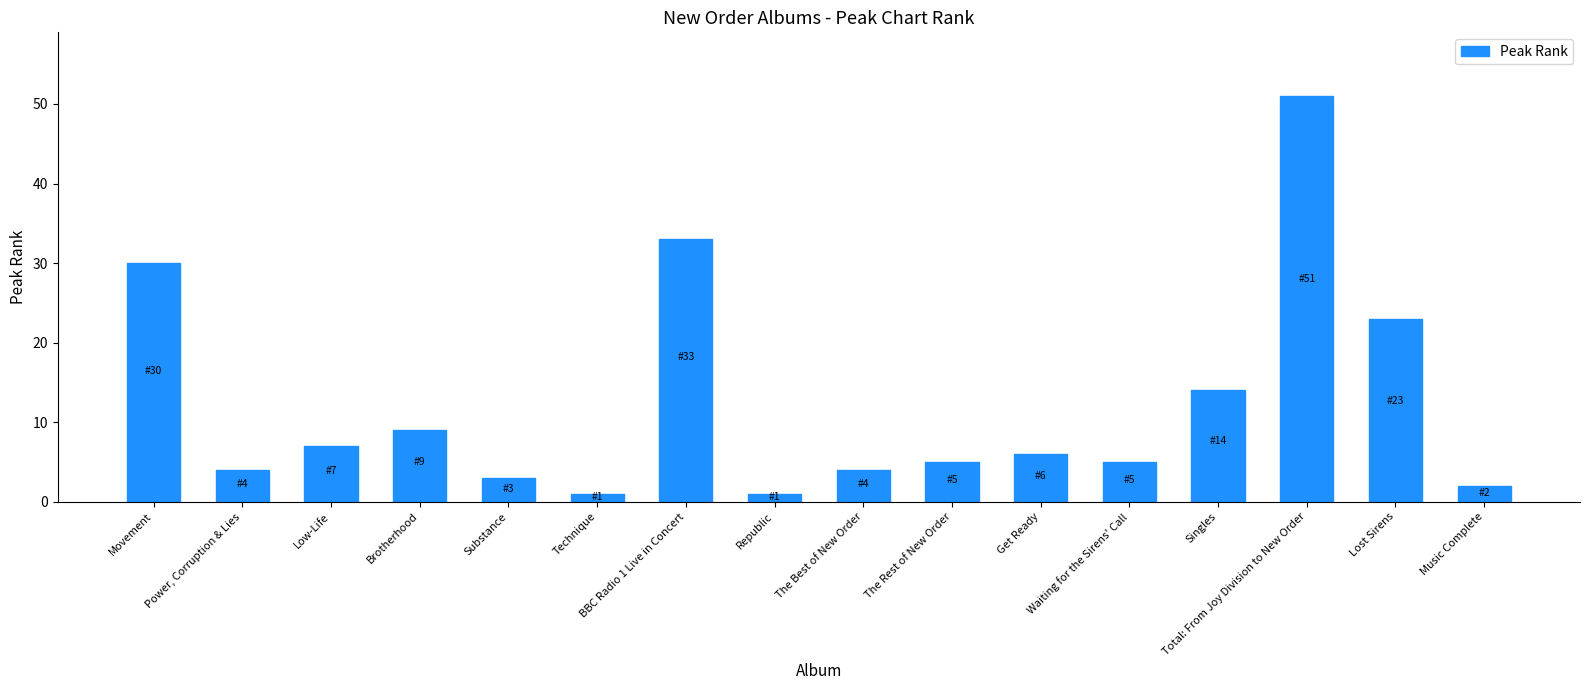

What is the difference between the maximum and minimum values?

50